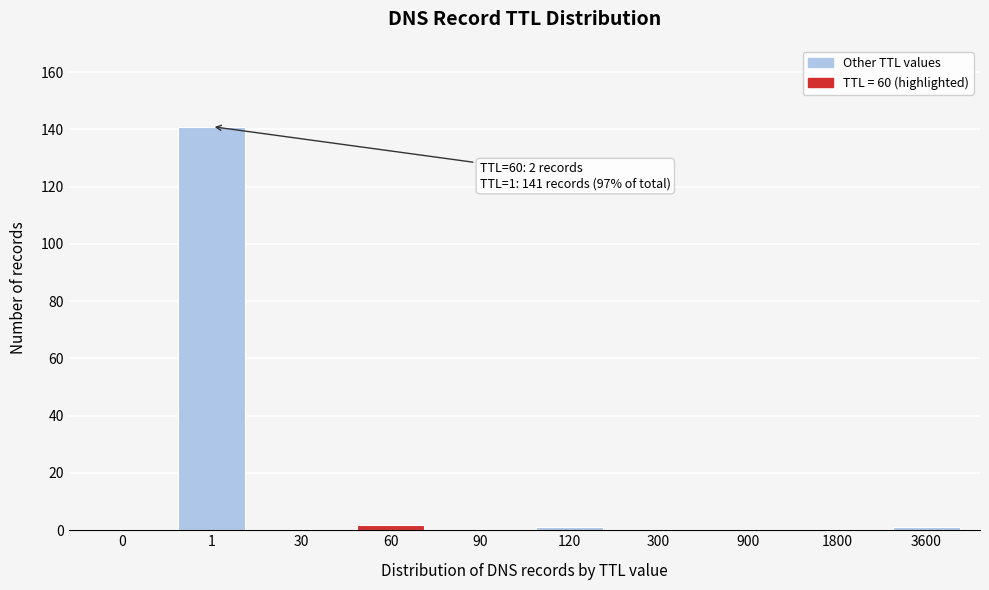

Reading left to right, extract all data points from this chart.

0=0	1=141	30=0	60=2	90=0	120=1	300=0	900=0	1800=0	3600=1